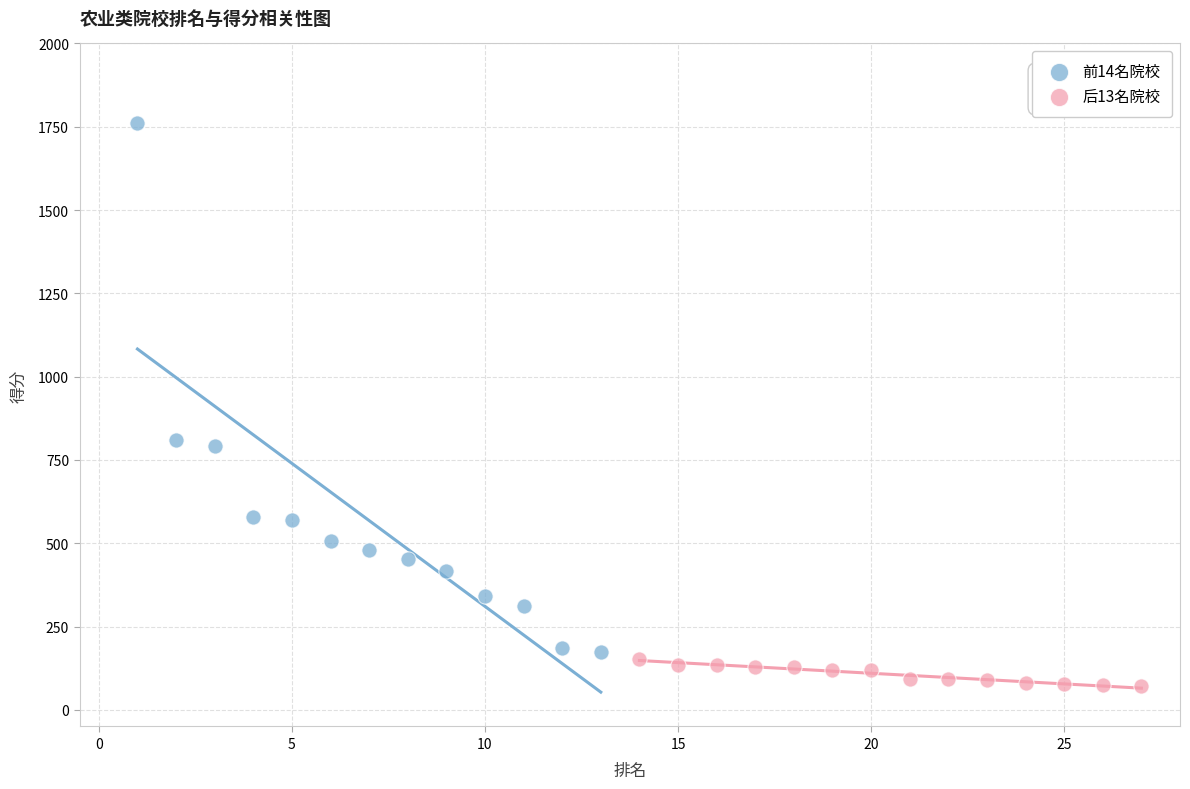

Which series contains the highest Y value?

前14名院校